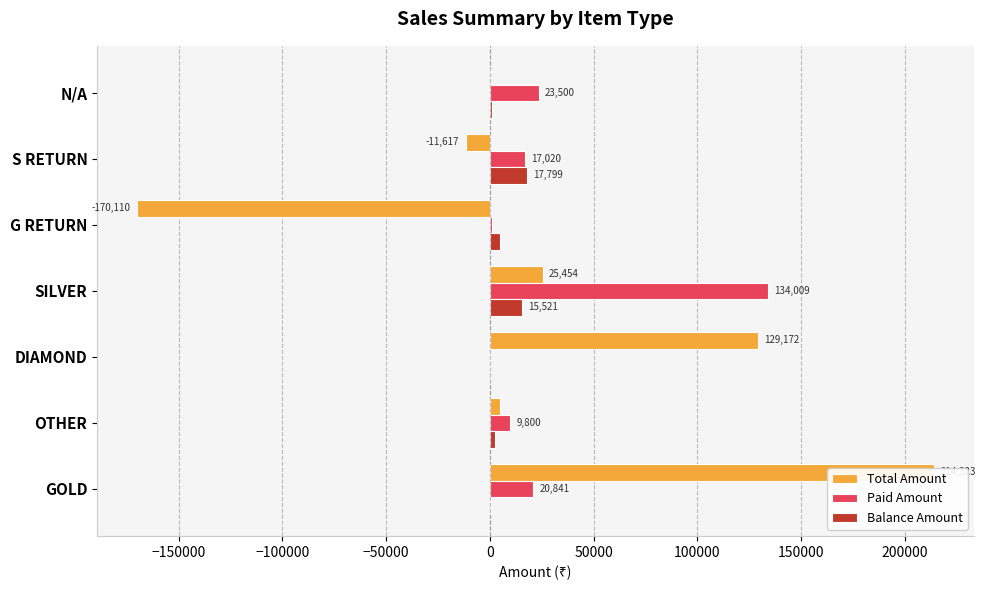

Does the chart contain any negative values?

Yes